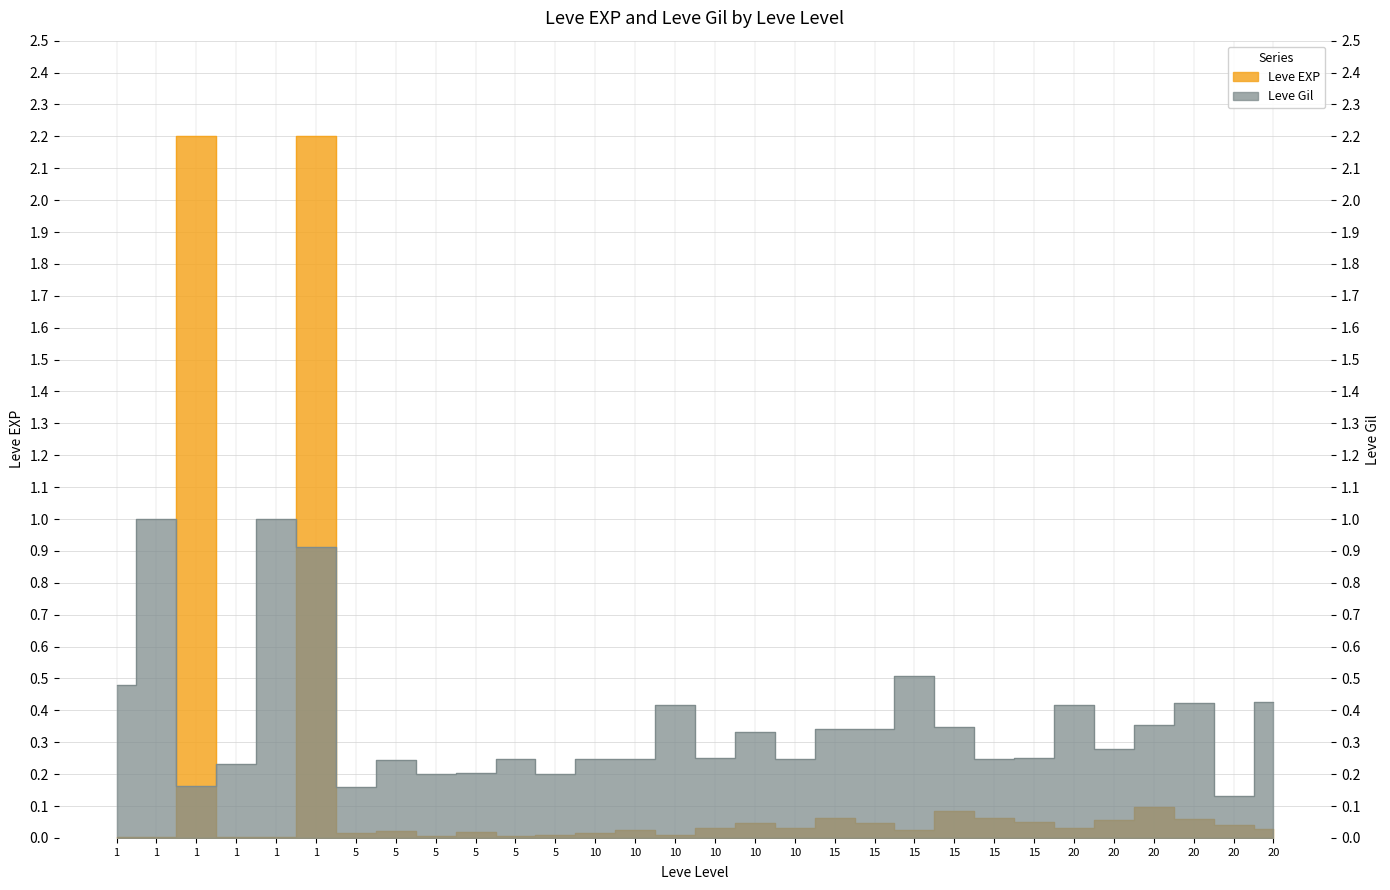

Which category has the lowest value in the Leve Gil series?

20